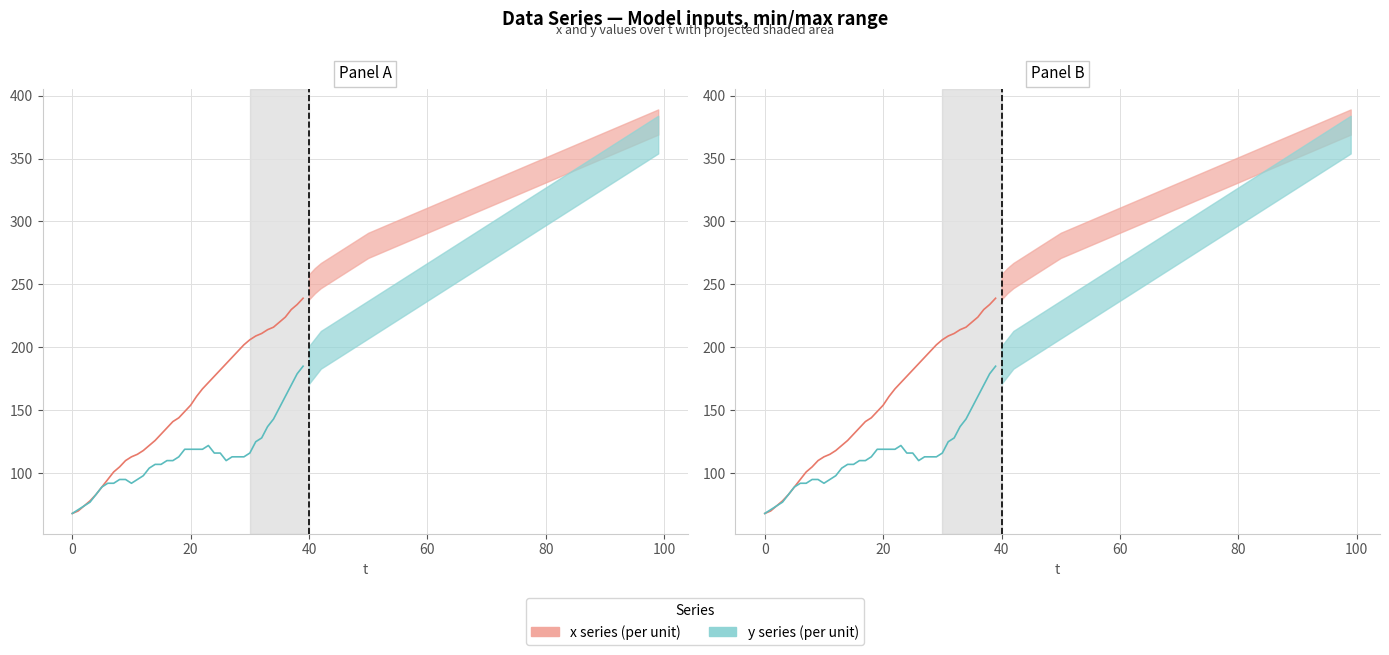

True or false: y series (per unit) and x series (per unit) cross at least once.

False